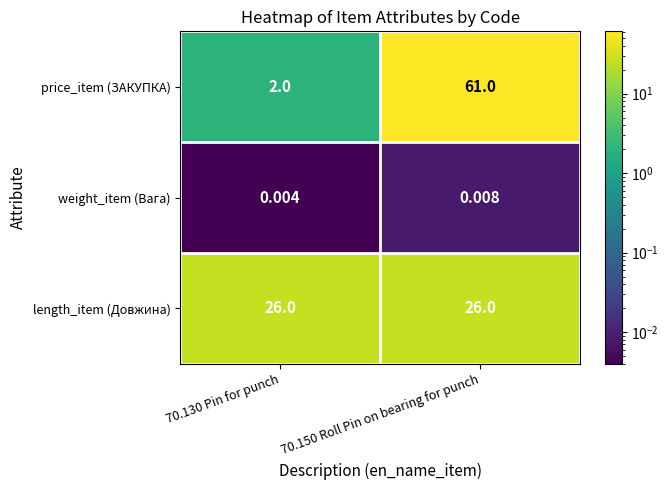

Is the value of price_item (ЗАКУПКА) at 70.130 Pin for punch greater than the value of length_item (Довжина) at 70.150 Roll Pin on bearing for punch?

No